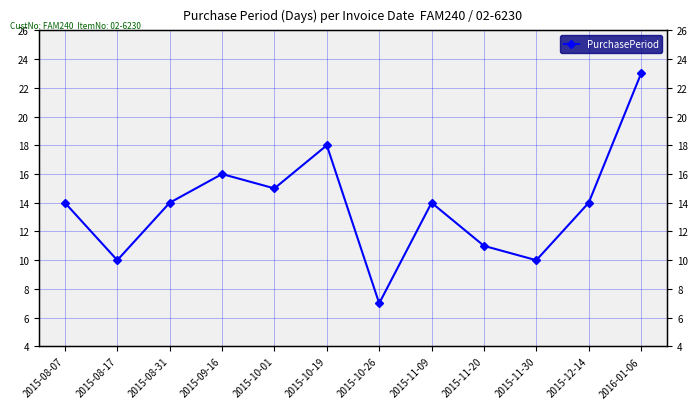

Between 2015-11-20 and 2015-10-26, which is larger?

2015-11-20